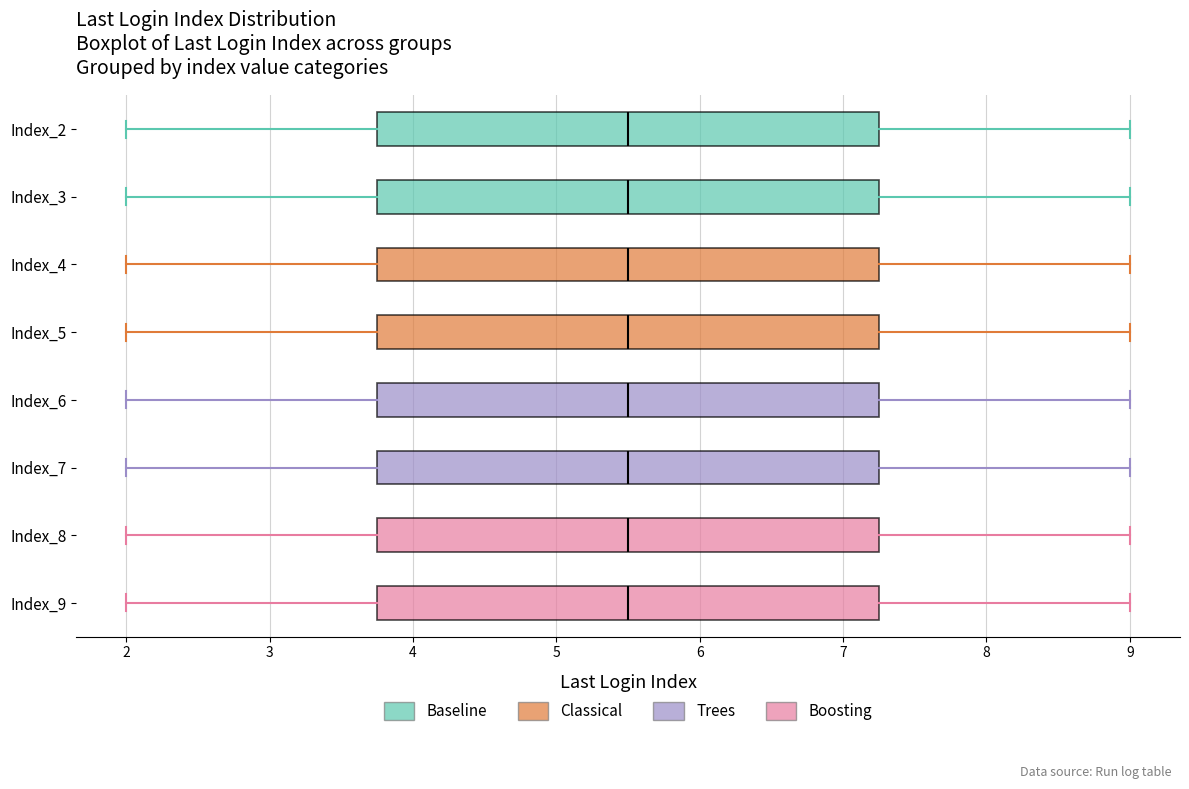

Reading bottom to top, read every box against the x-axis: the position of its median line, the range the box covers, and the ends of its whiskers. The values are not printed on the chart, so give them approximately, as read against the axis.

Index_9: median 5.5, box 3.8 to 7.3, whiskers 2.0 to 9.0
Index_8: median 5.5, box 3.8 to 7.3, whiskers 2.0 to 9.0
Index_7: median 5.5, box 3.8 to 7.3, whiskers 2.0 to 9.0
Index_6: median 5.5, box 3.8 to 7.3, whiskers 2.0 to 9.0
Index_5: median 5.5, box 3.8 to 7.3, whiskers 2.0 to 9.0
Index_4: median 5.5, box 3.8 to 7.3, whiskers 2.0 to 9.0
Index_3: median 5.5, box 3.8 to 7.3, whiskers 2.0 to 9.0
Index_2: median 5.5, box 3.8 to 7.3, whiskers 2.0 to 9.0